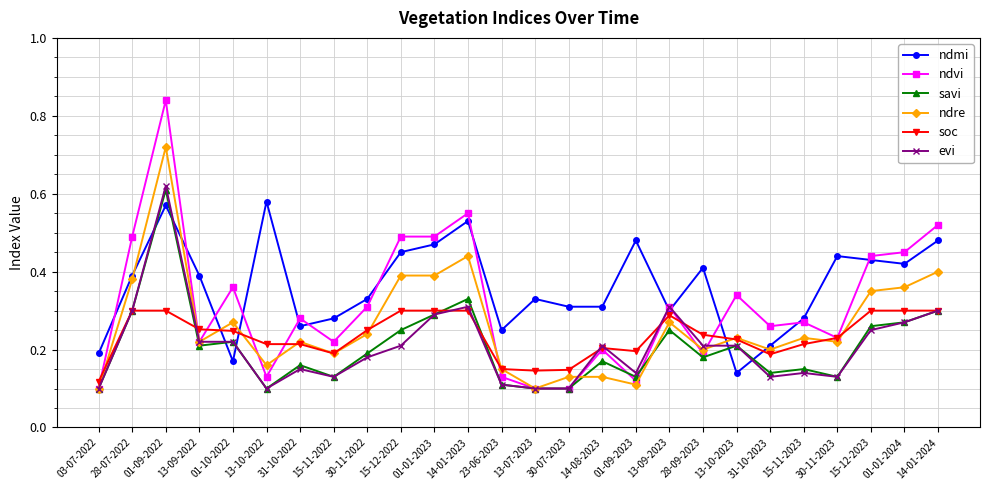

Which category has the highest value across all series?

01-09-2022